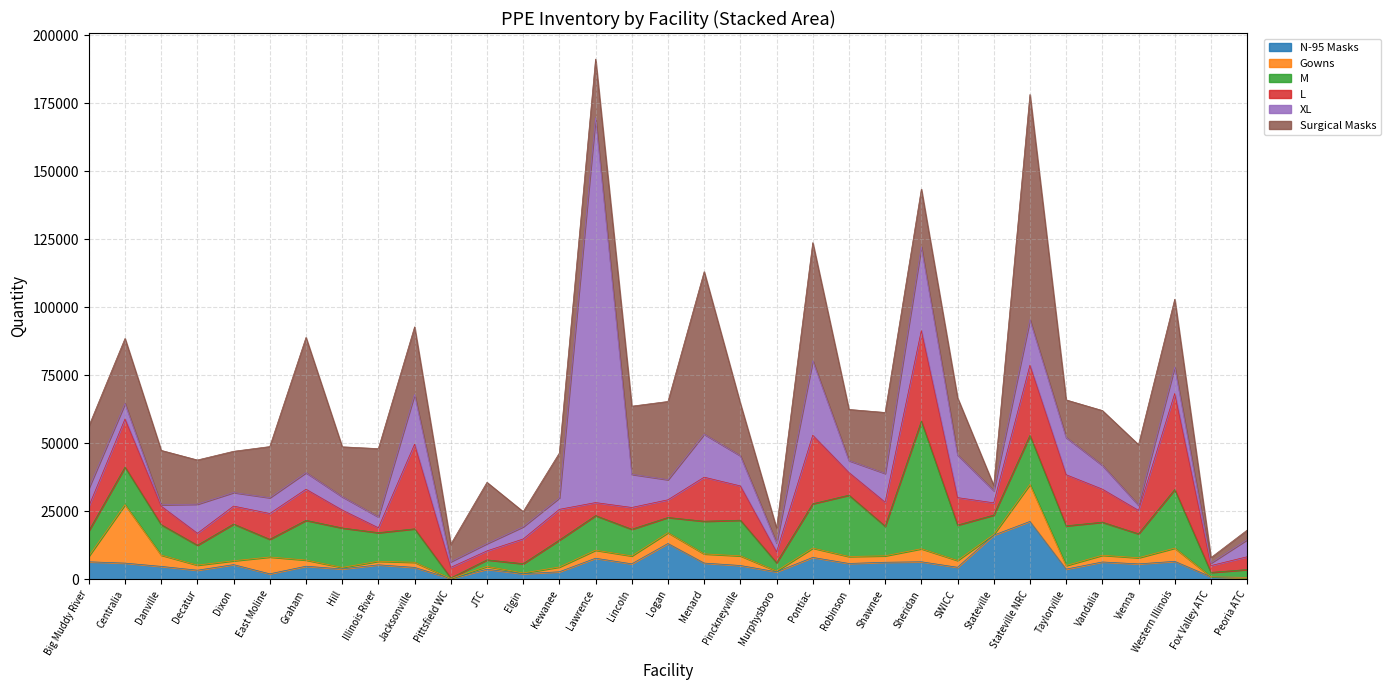

What is the value of the XL point at the 17th from the left?

7400